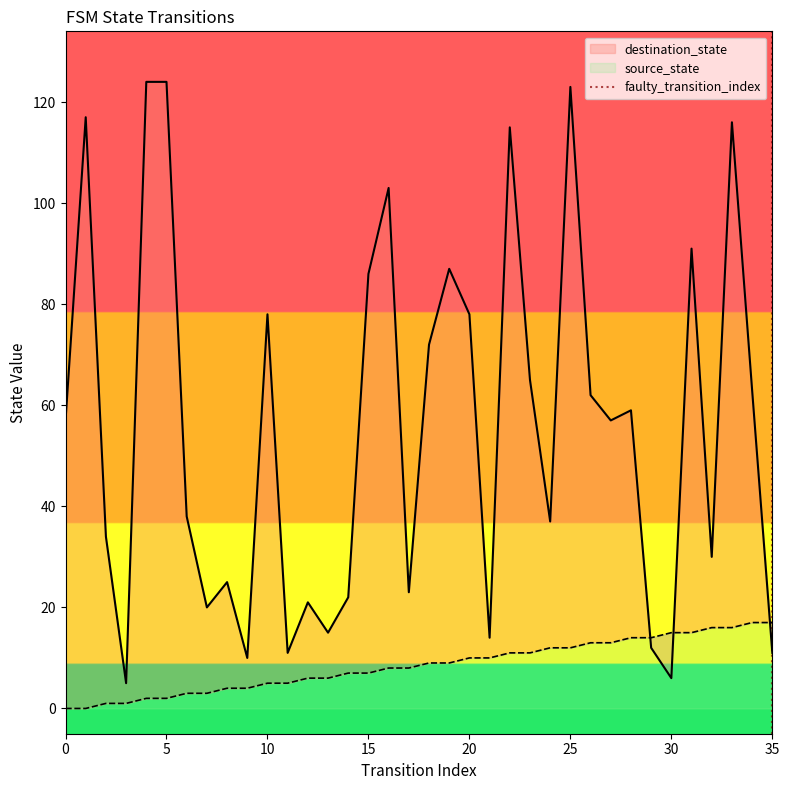

Is this an area chart (filled region under the line)?

No